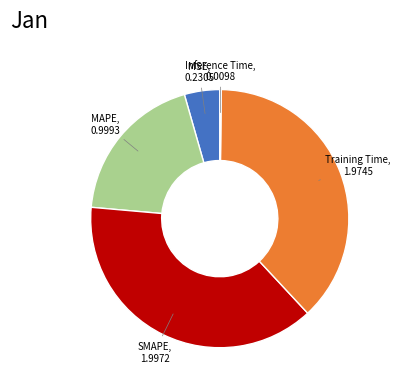

Is there a majority slice in this chart?

No